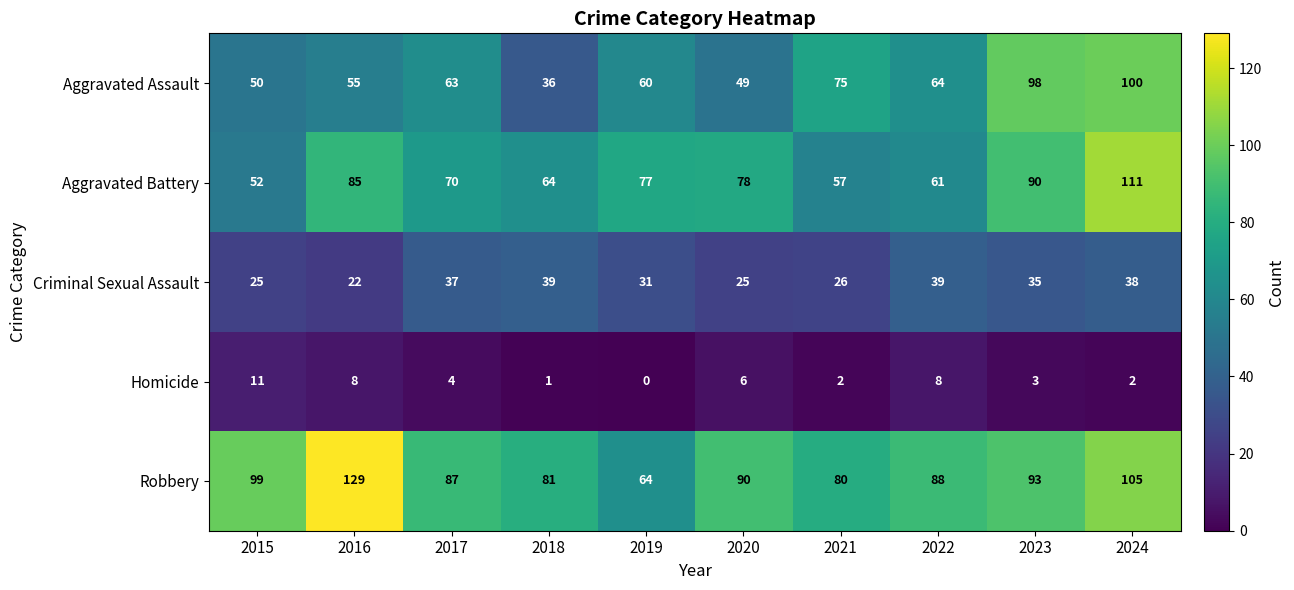

What is the total value across all series at 2022?

260